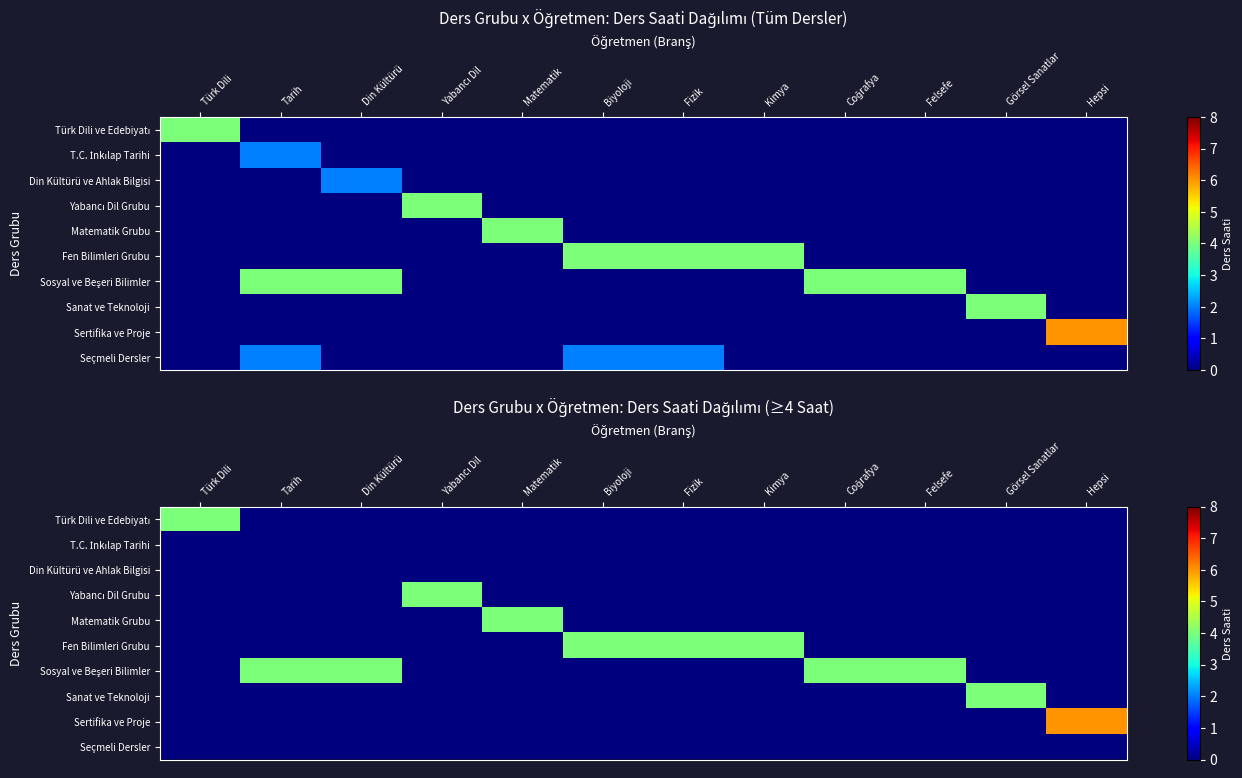

What is the highest value of the Sertifika ve Proje series?

6